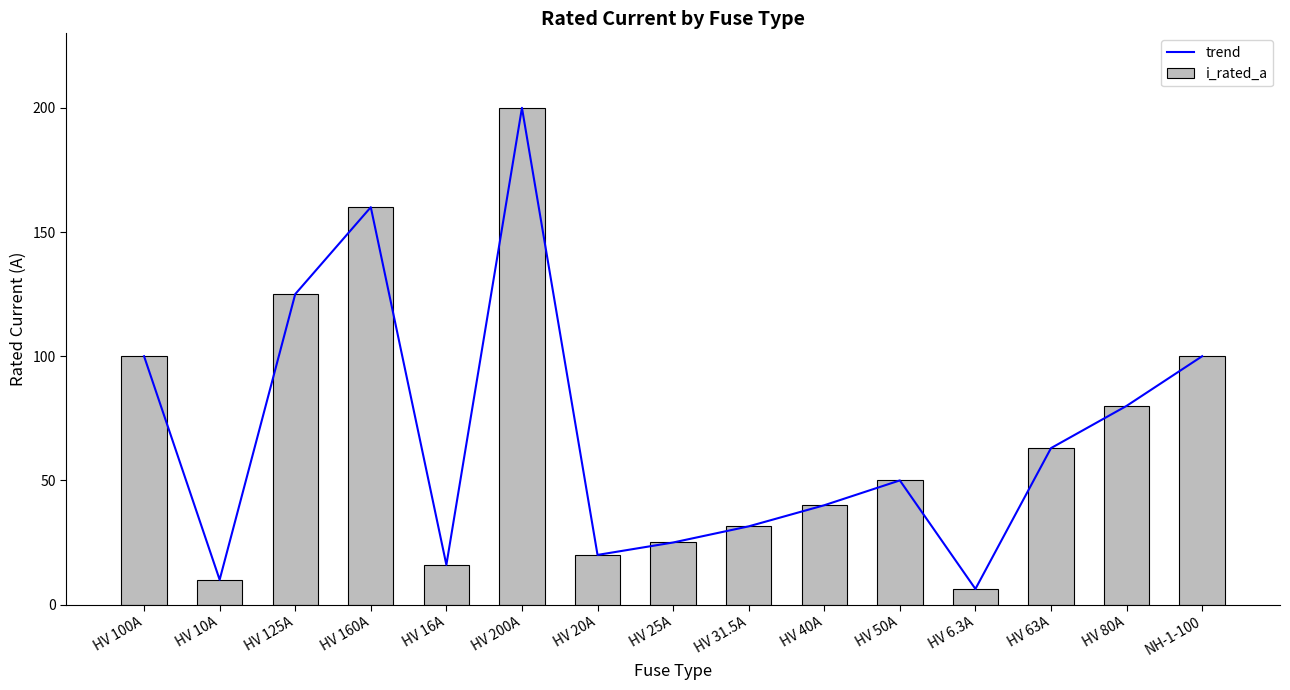

What is the sum of all trend values?

1026.8